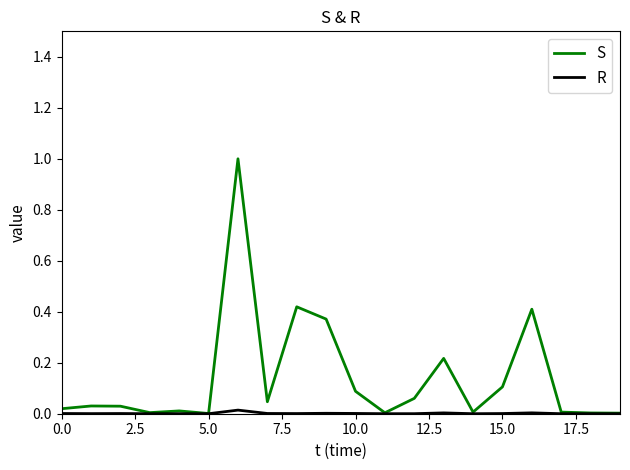

What is the maximum value shown in the chart?

1.0